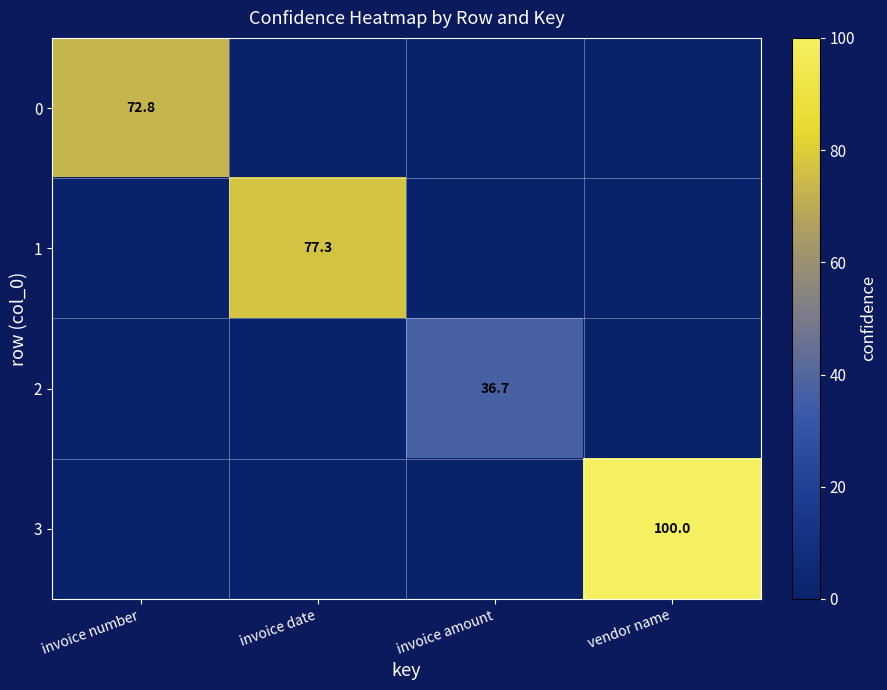

Which category has the lowest value across all series?

invoice date